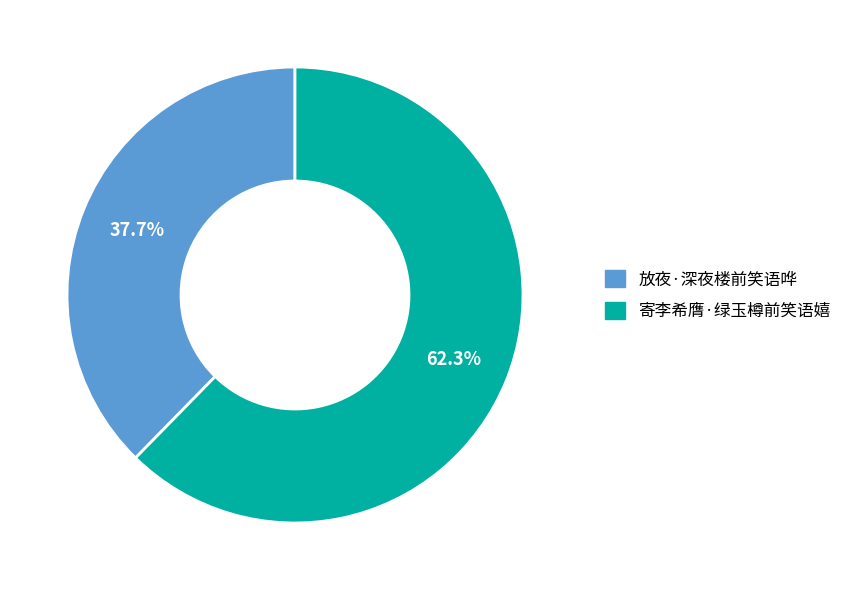

To the nearest percent, what is the difference between the 放夜·深夜楼前笑语哗 and 寄李希膺·绿玉樽前笑语嬉 slice percentages?

25%